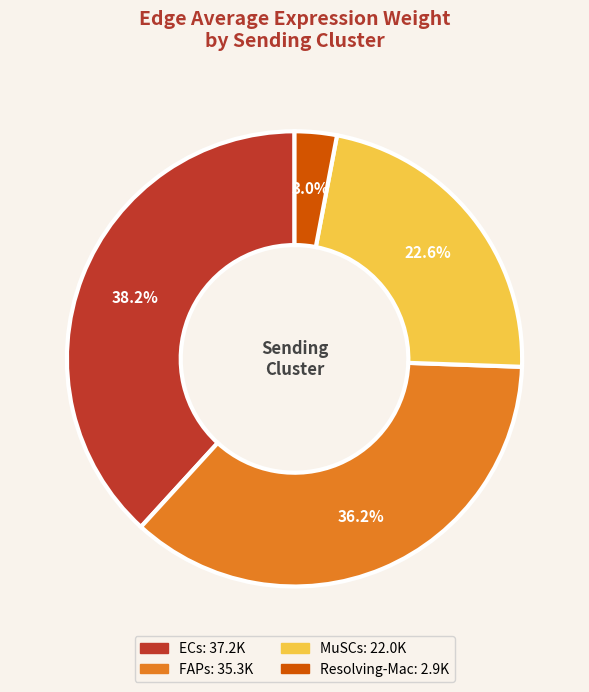

Which category has the smallest portion of the pie?

Resolving-Mac